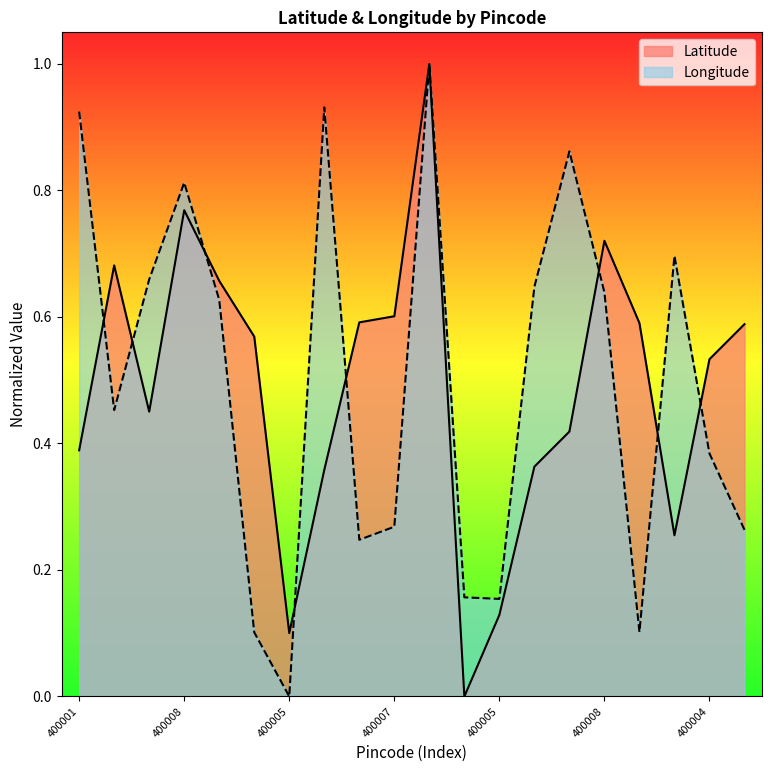

What is the label of the 4th point from the right?

400007